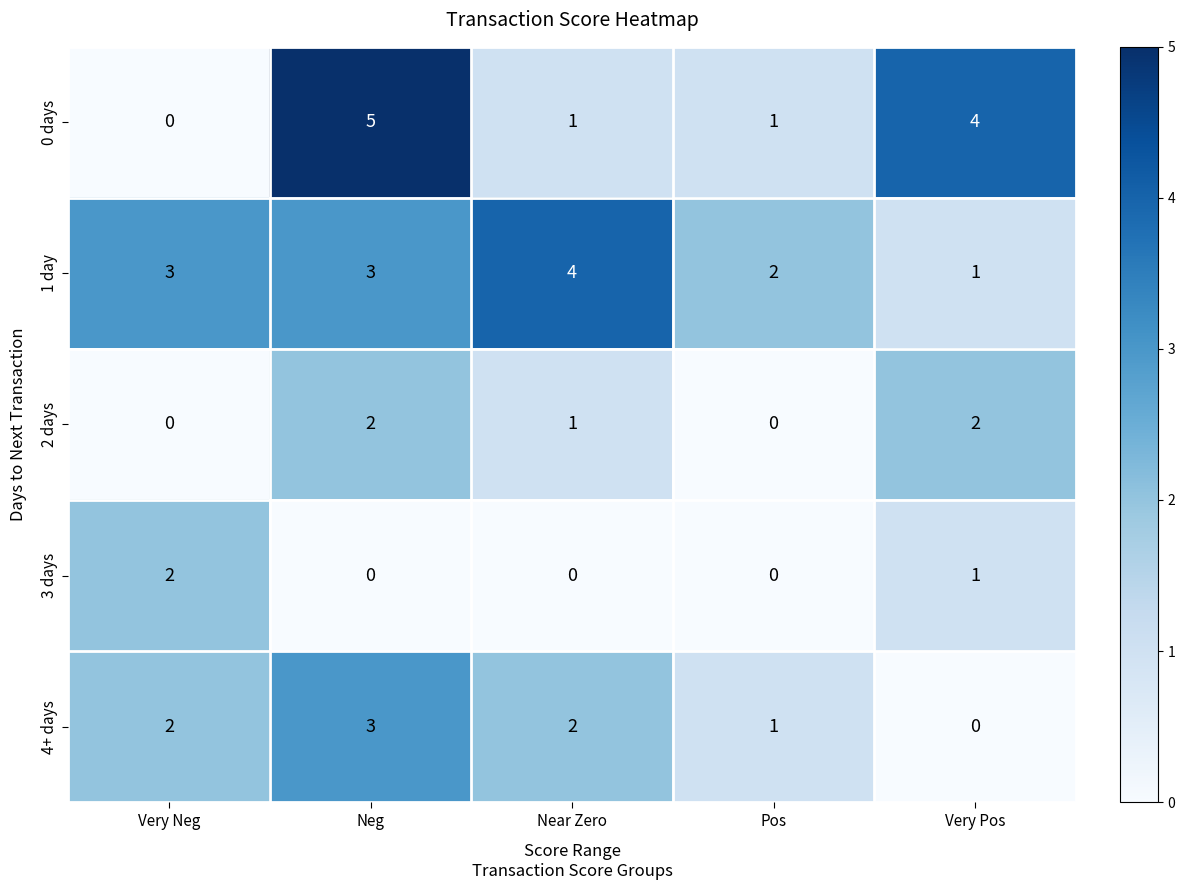

Which series has the widest spread of values?

0 days